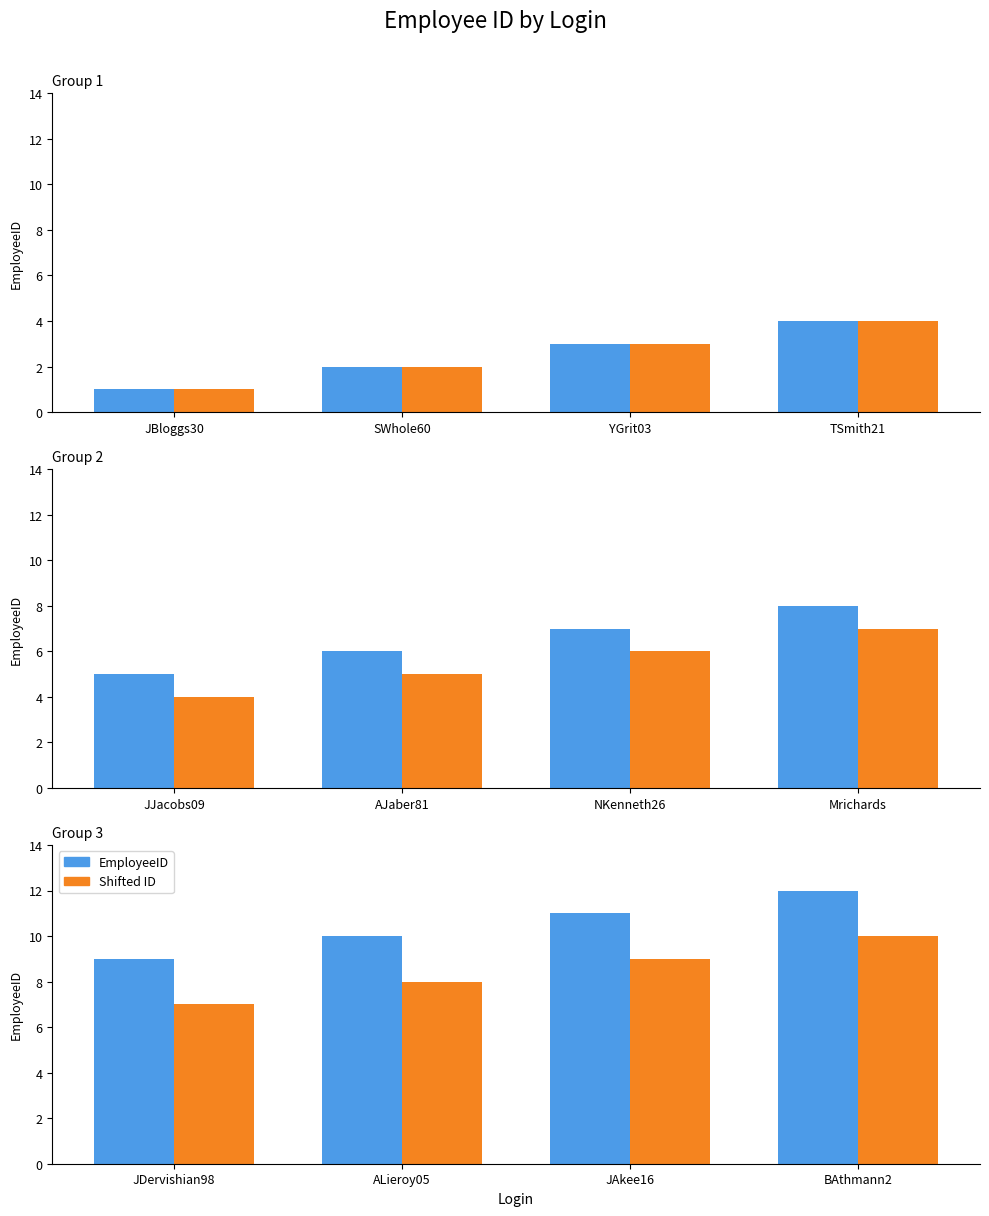

Rank the series by their average value, from highest to lowest.

EmployeeID, Shifted ID